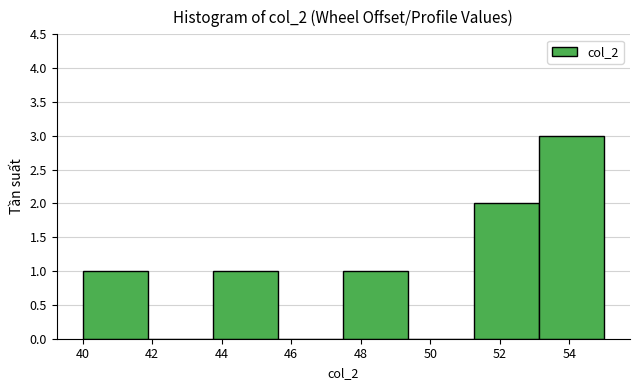

Reading left to right, transcribe this chart: for each bar, give the range it covers on the x-axis and its height. Neither the bar edges nor the heights are printed on the chart, so give them approximately, as read against the axes.

40.0 to 41.8: 1
41.8 to 43.8: 0
43.8 to 45.6: 1
45.6 to 47.6: 0
47.6 to 49.4: 1
49.4 to 51.2: 0
51.2 to 53.2: 2
53.2 to 55.0: 3